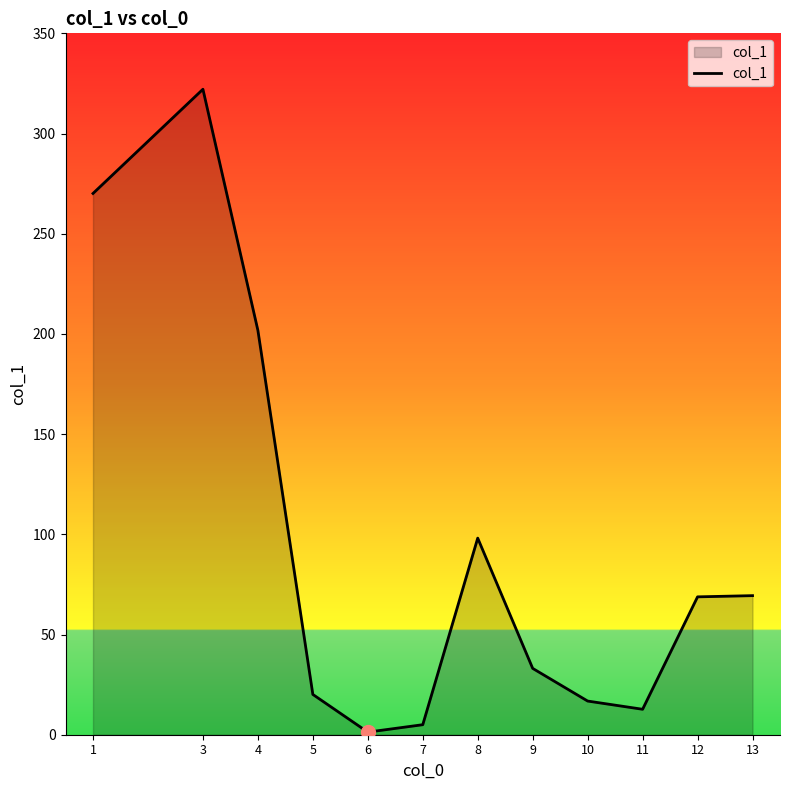

What is the difference between the maximum and minimum values?

320.8